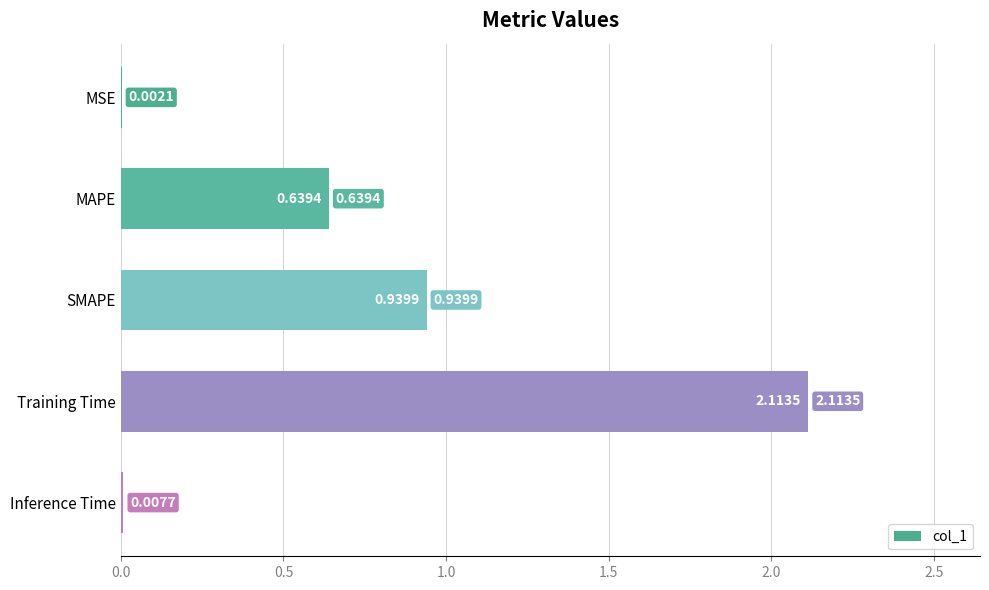

What is the sum of all values?

3.7